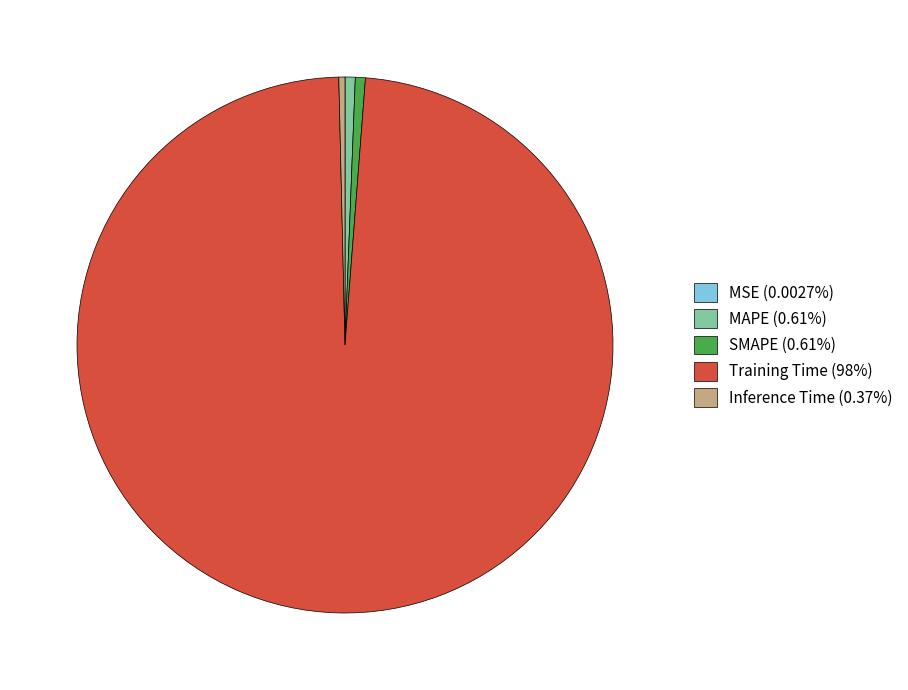

Do Inference Time (0.37%) and Training Time (98%) together represent more than half of the pie?

Yes